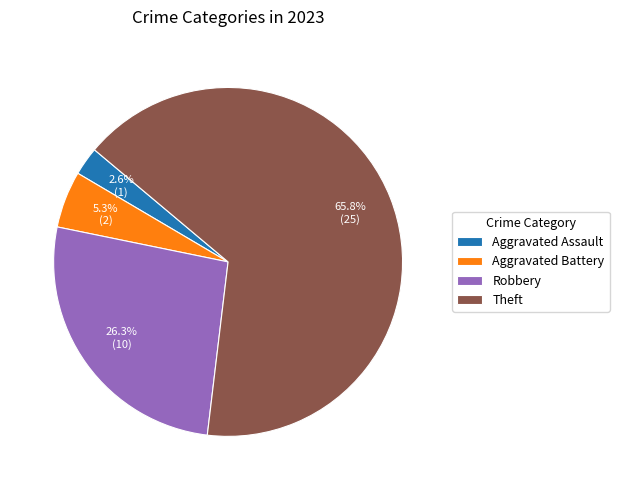

To the nearest percent, what portion does Aggravated Assault represent?

3%